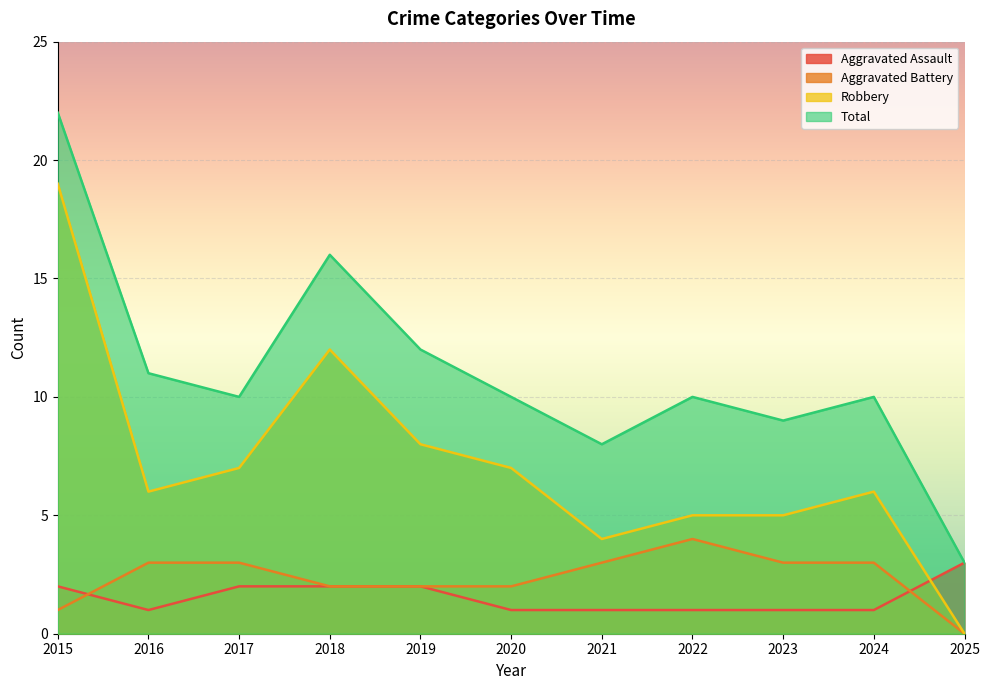

How many positive values does the Aggravated Battery series have?

10